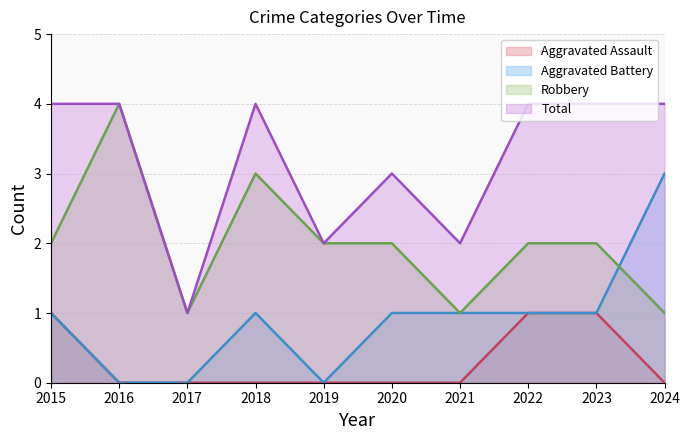

At which category does the chart reach its minimum across all series?

2016